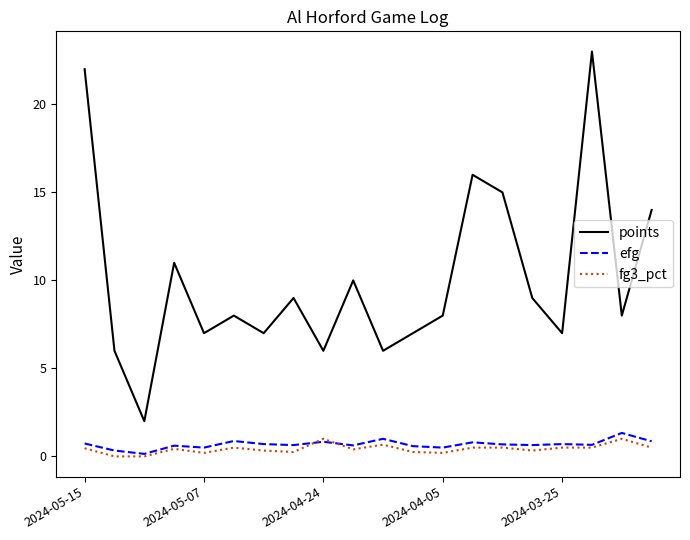

True or false: fg3_pct and points intersect in this chart.

False